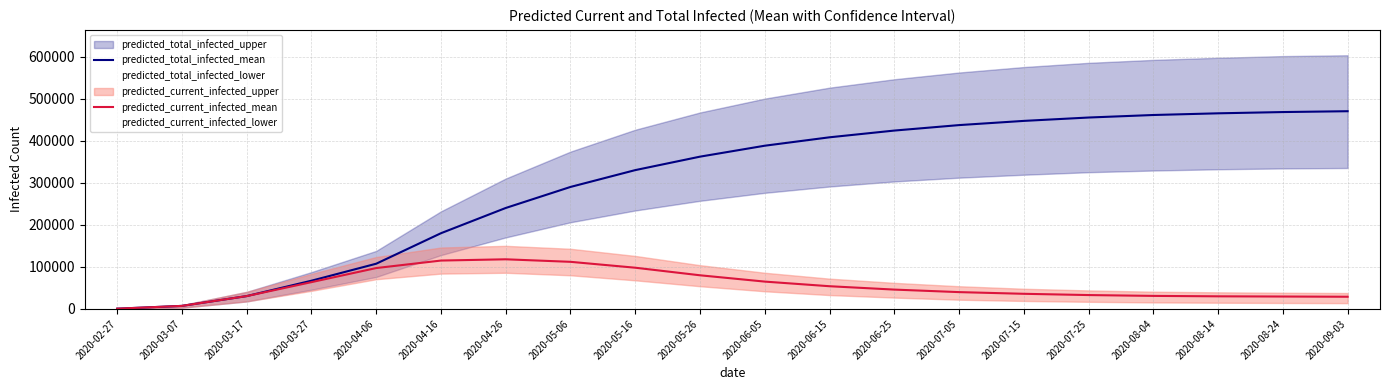

At how many categories does at least one series exceed 232936?

14